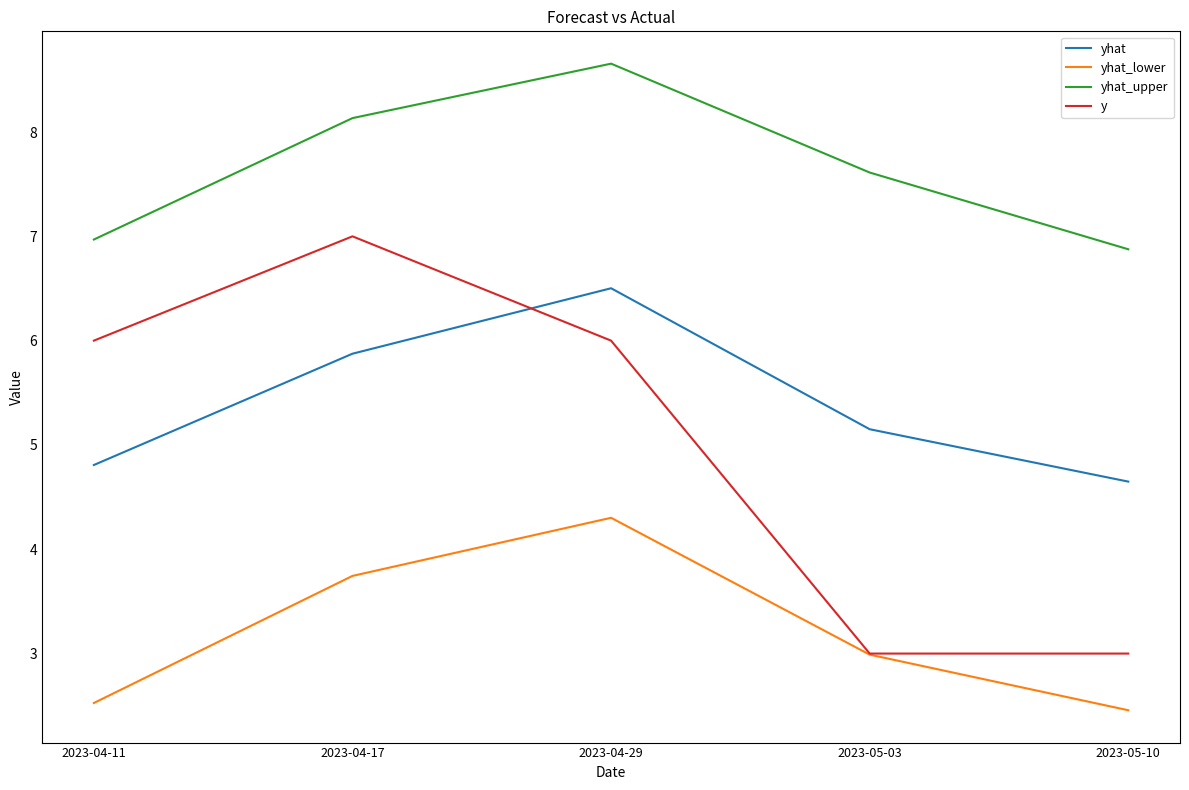

How many interior local peaks does the yhat series have?

1